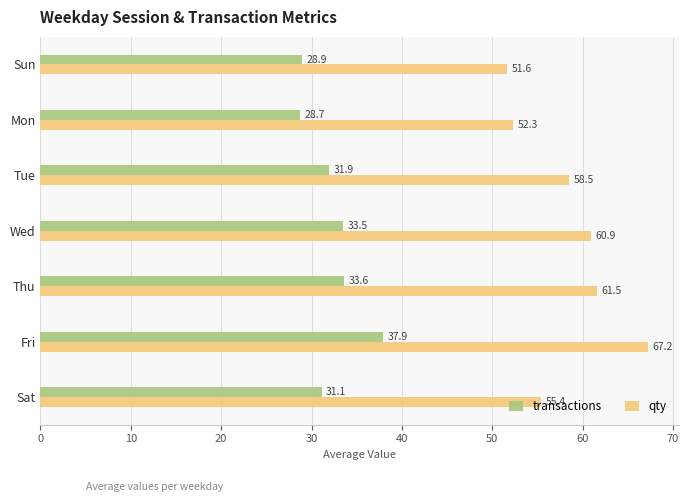

Is the value of qty at Thu greater than the value of transactions at Wed?

Yes